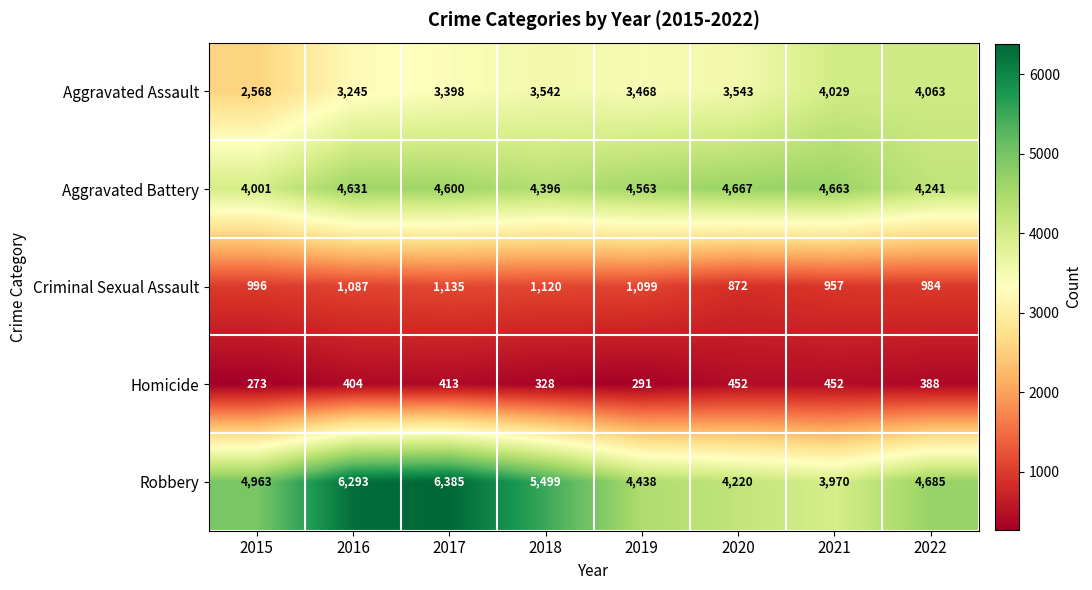

How many values in the Aggravated Battery series are below 4600?

4